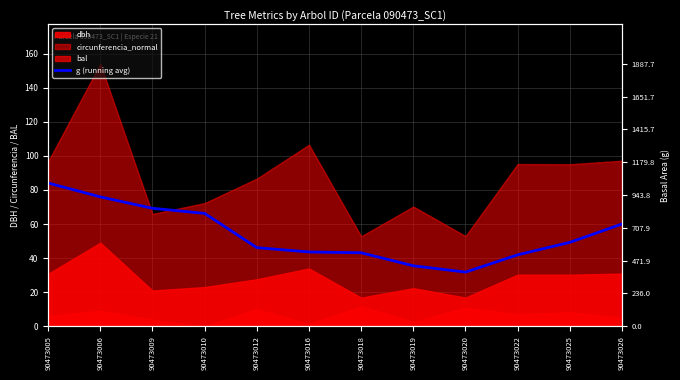

Which has a higher value, 90473020 or 90473018?

90473018